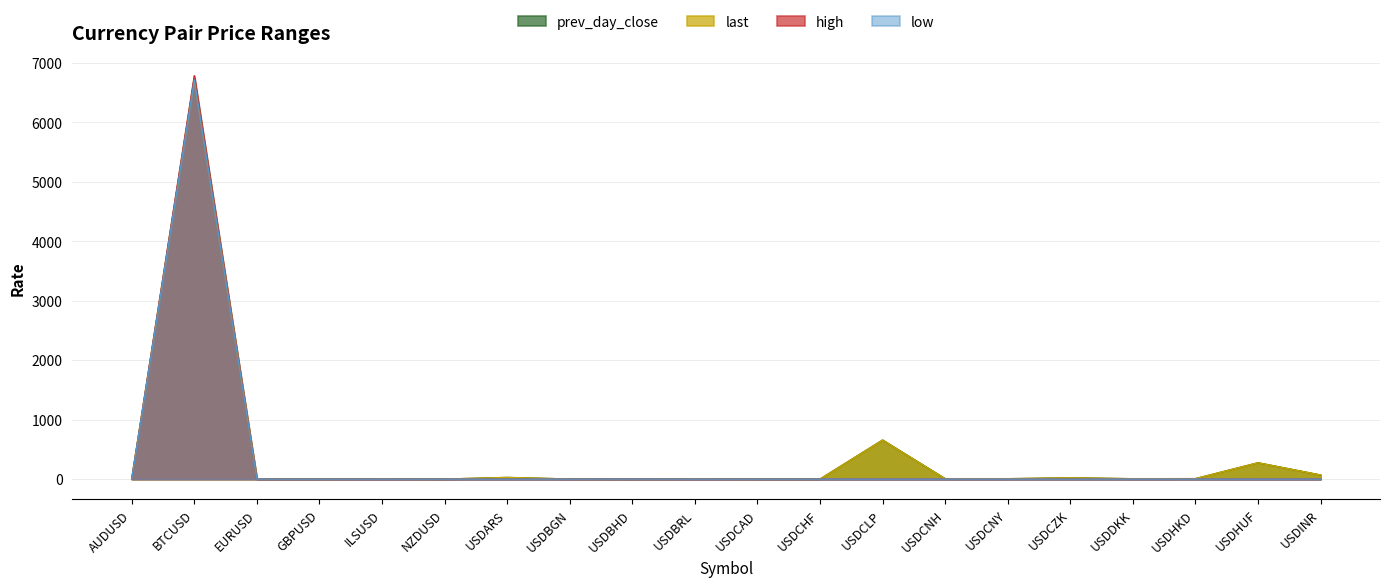

Between USDARS and USDBHD, which series saw the biggest shift?

last